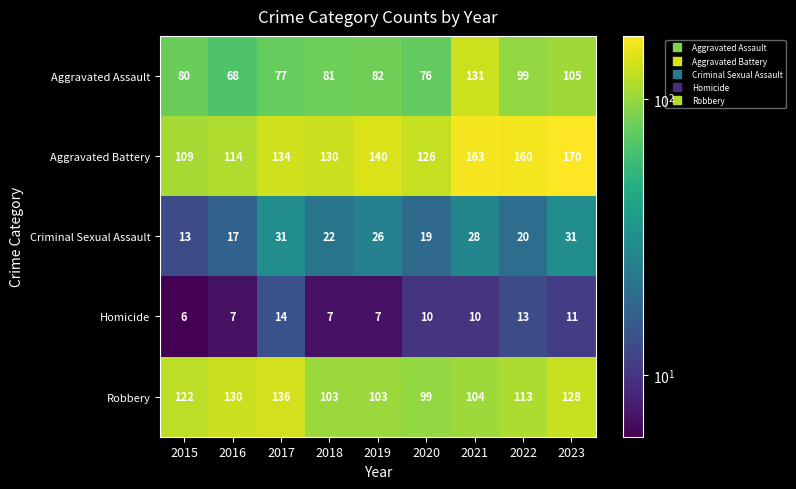

Which category has the highest value across all series?

2023